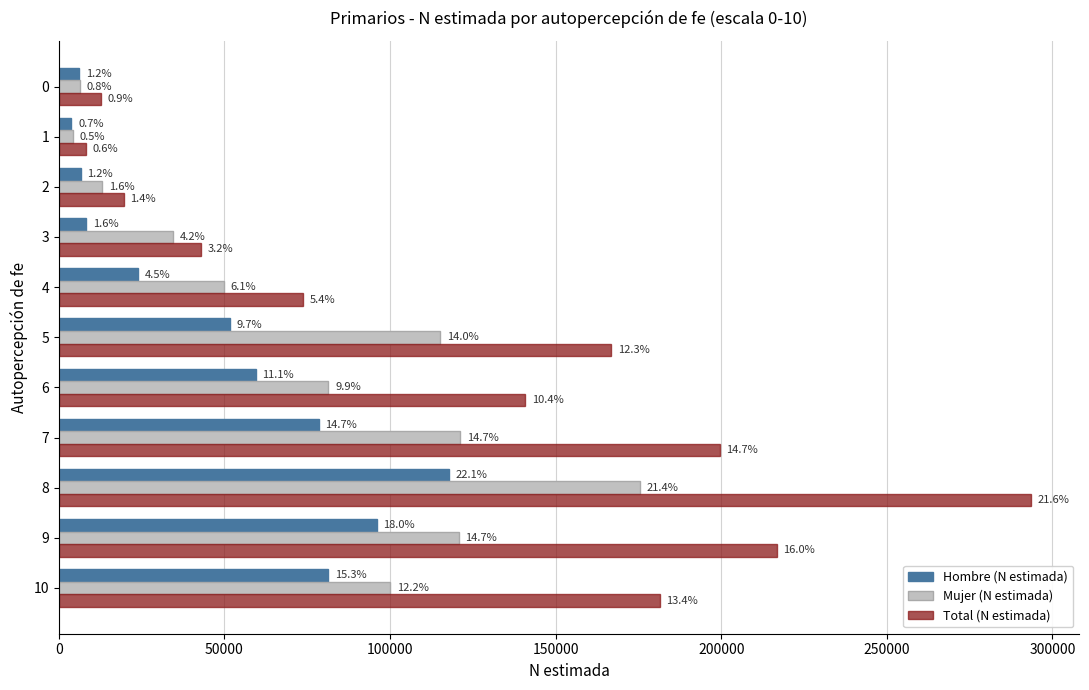

The value of Total (N estimada) at 9 is 11502. True or false?

False